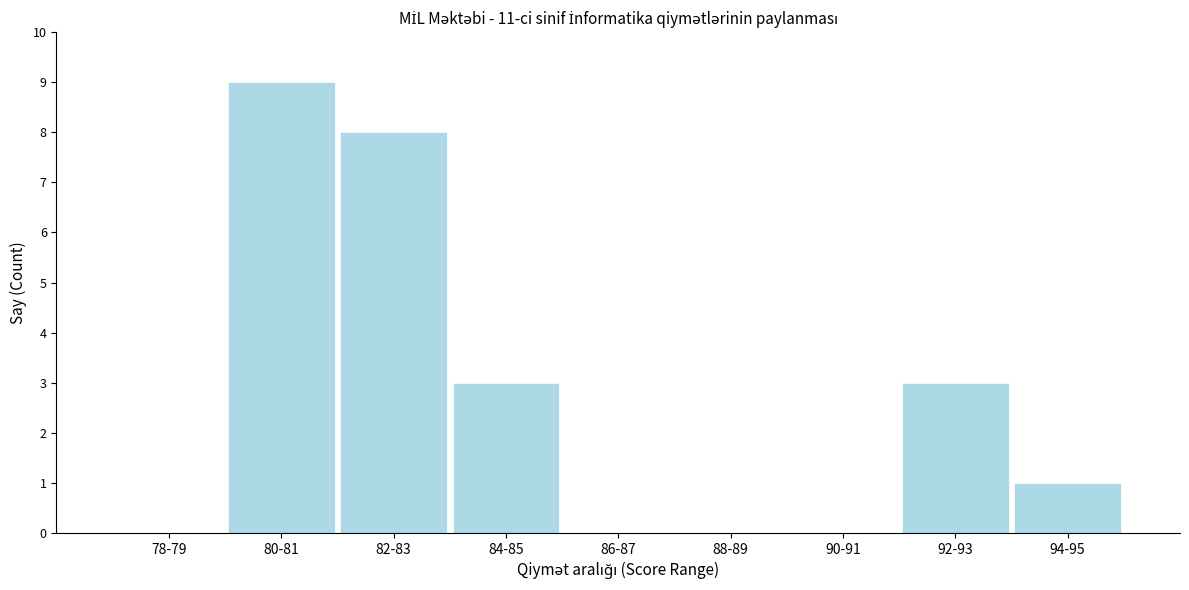

Reading left to right, list all the values displayed in this chart.

78-79=0	80-81=9	82-83=8	84-85=3	86-87=0	88-89=0	90-91=0	92-93=3	94-95=1